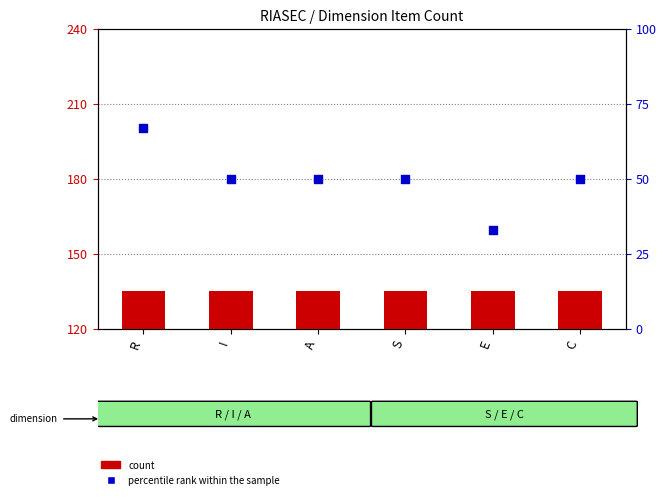

Is the value of count at E greater than the value of percentile rank within the sample at S?

No